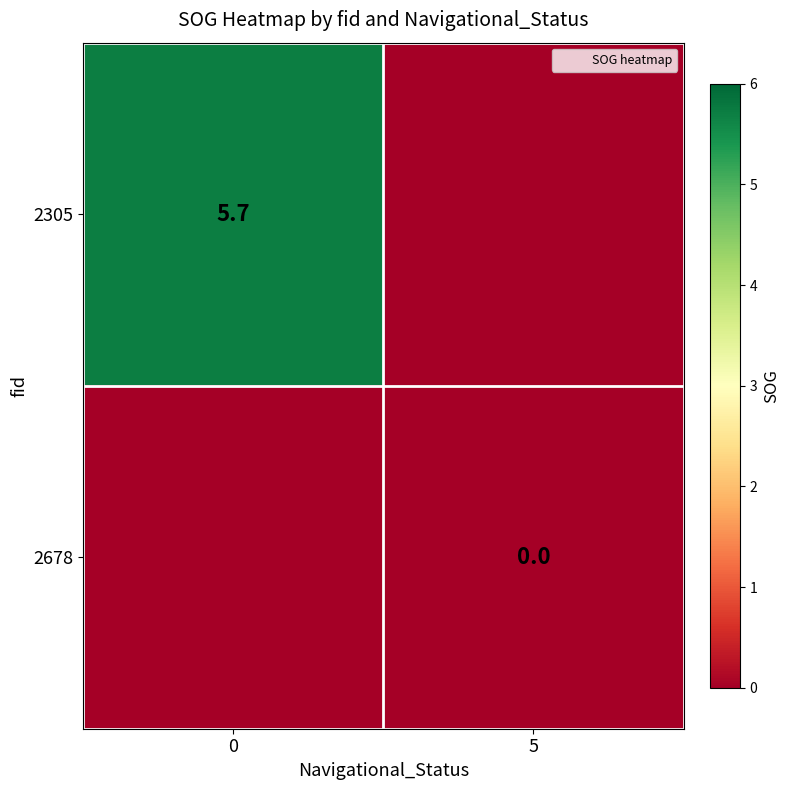

The value of 2305 at 0 is 1.4. True or false?

False